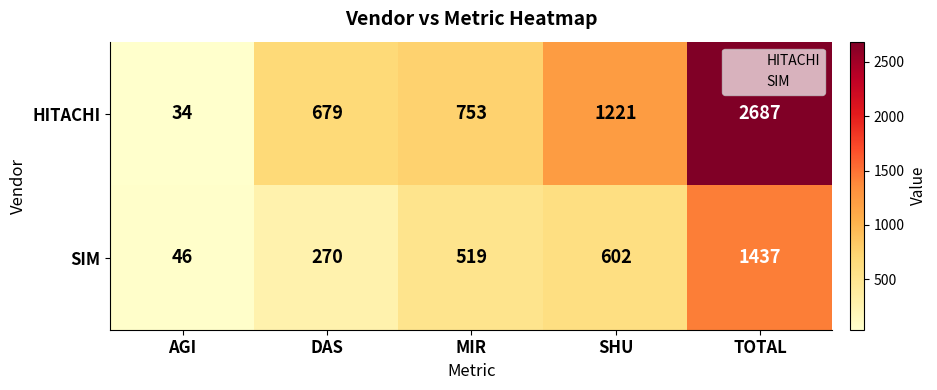

What is the total value across all series at MIR?

1272